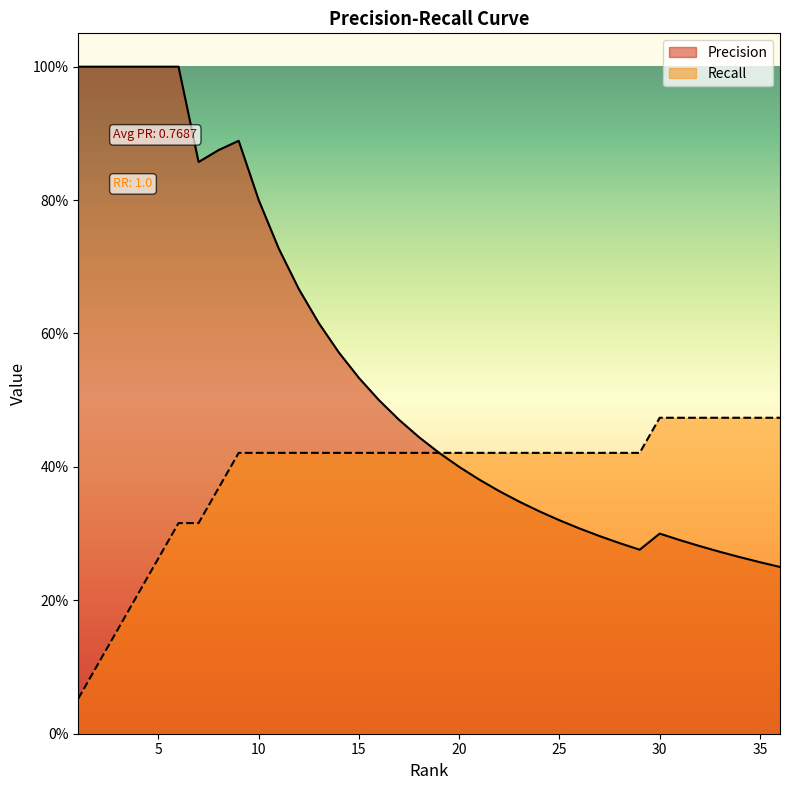

Reading right to left, extract all data points from this chart.

Precision: 0.2	0.3	0.3	0.3	0.3	0.3	0.3	0.3	0.3	0.3	0.3	0.3	0.3	0.3	0.4	0.4	0.4	0.4	0.4	0.5	0.5	0.5	0.6	0.6	0.7	0.7	0.8	0.9	0.9	0.9	1.0	1.0	1.0	1.0	1.0	1.0
Recall: 0.5	0.5	0.5	0.5	0.5	0.5	0.5	0.4	0.4	0.4	0.4	0.4	0.4	0.4	0.4	0.4	0.4	0.4	0.4	0.4	0.4	0.4	0.4	0.4	0.4	0.4	0.4	0.4	0.4	0.3	0.3	0.3	0.2	0.2	0.1	0.1